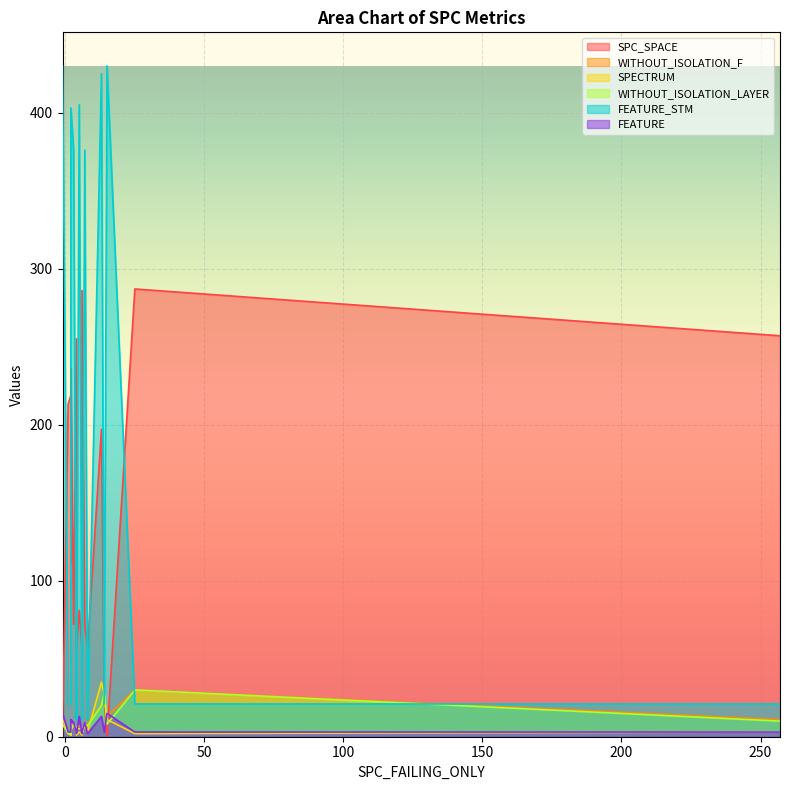

Which category has the highest value in the SPECTRUM series?

13